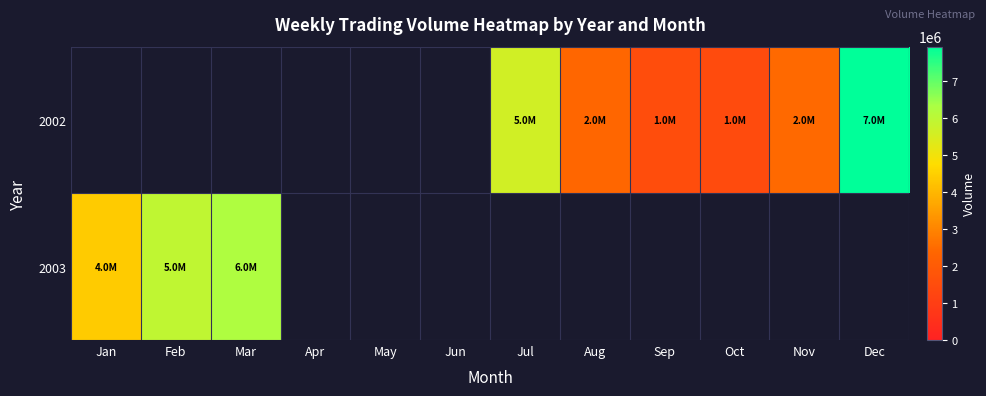

Between Apr and Mar, which is larger?

Mar